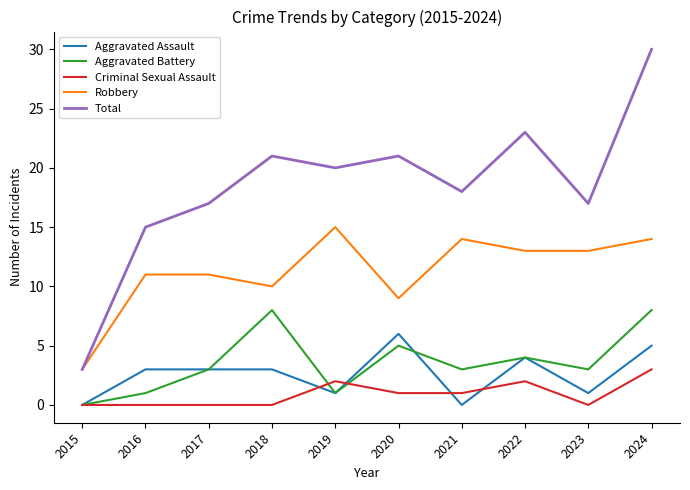

How many distinct data groups are displayed?

5